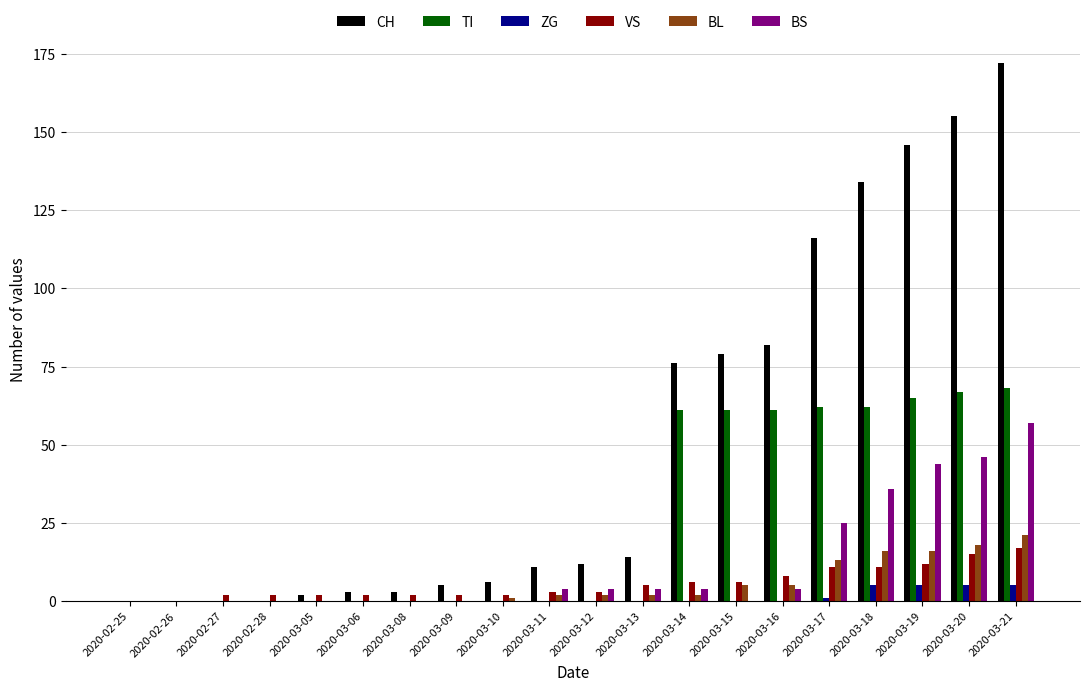

At which label is BS closest to 28?

2020-03-17